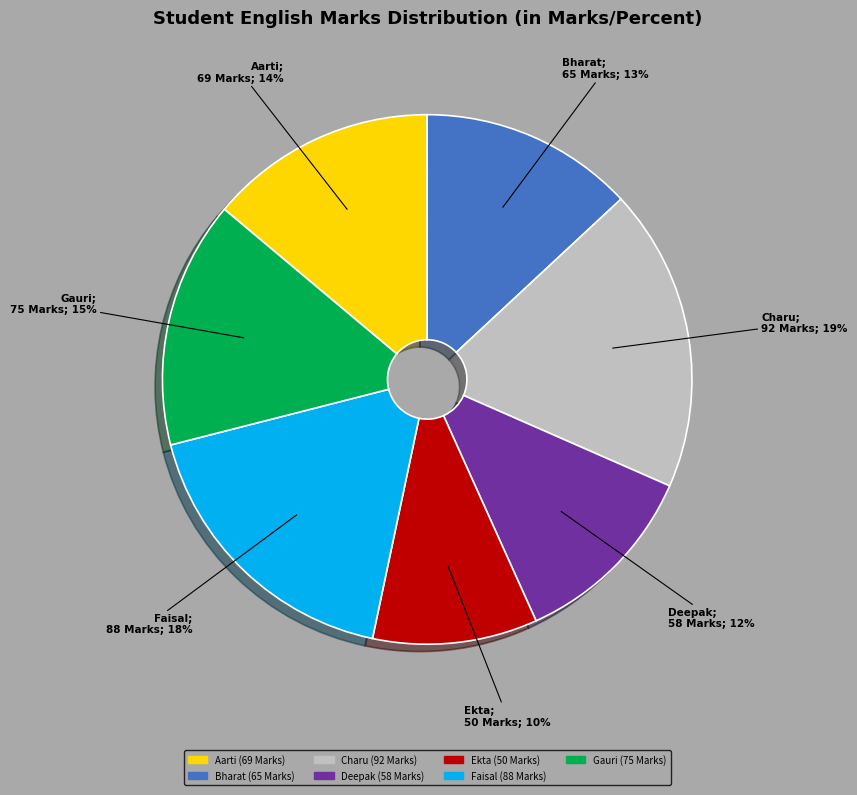

To the nearest percent, what is the average slice percentage?

14%